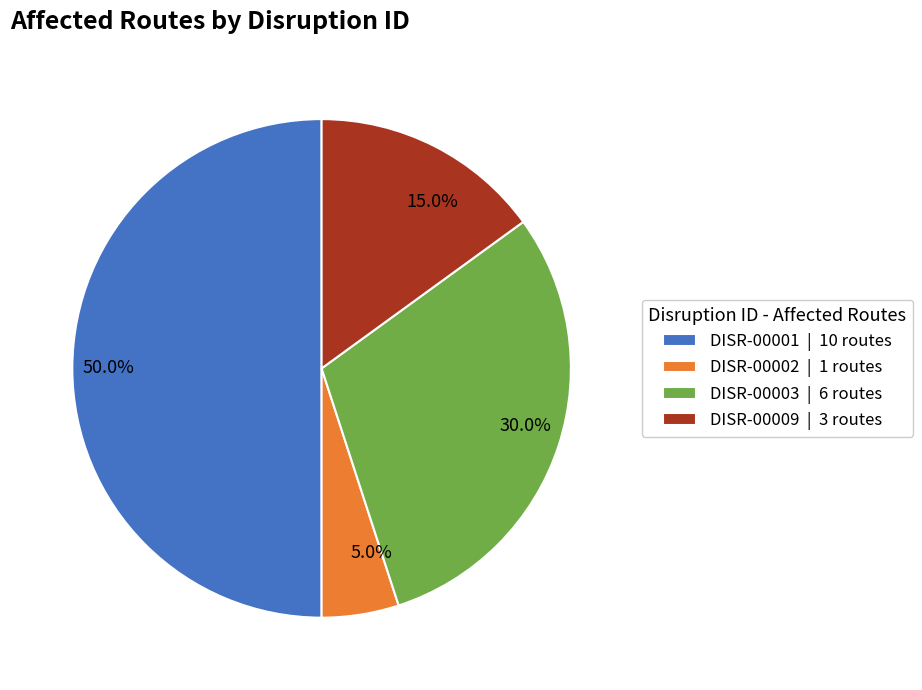

Approximately how many times larger is the value at DISR-00003 compared to DISR-00002?

6.0